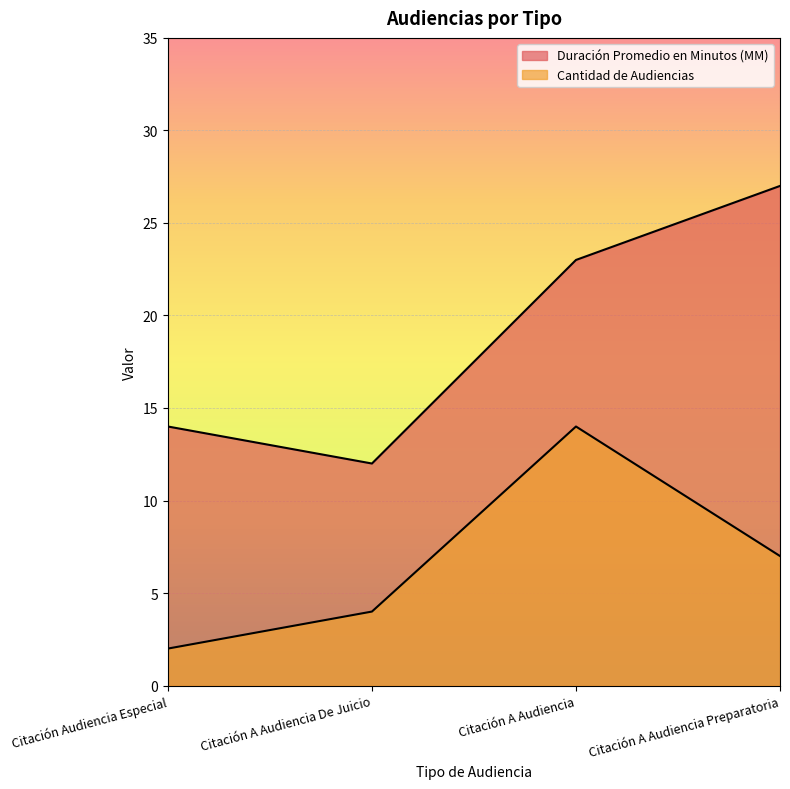

How many interior local peaks does the Cantidad de Audiencias series have?

1